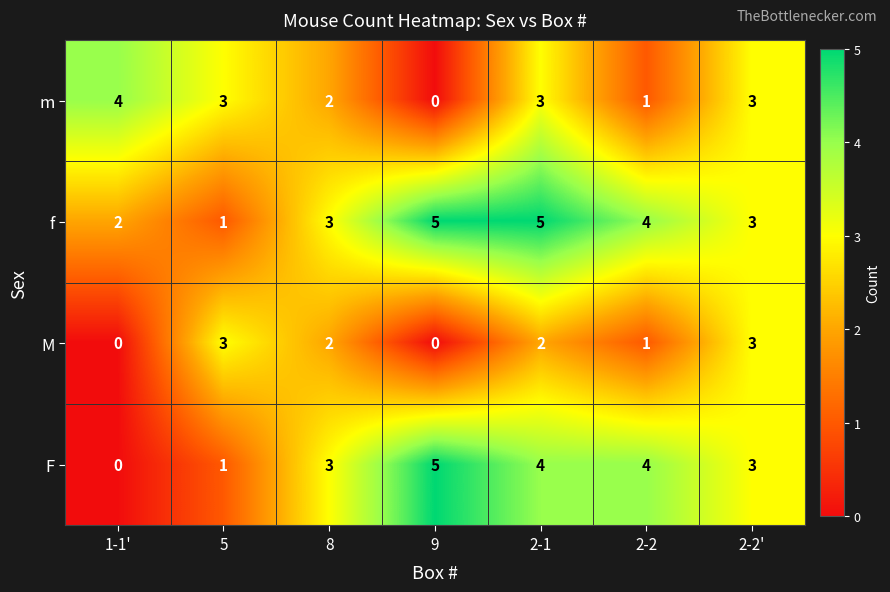

Between 5 and 2-1, which series saw the biggest shift?

f